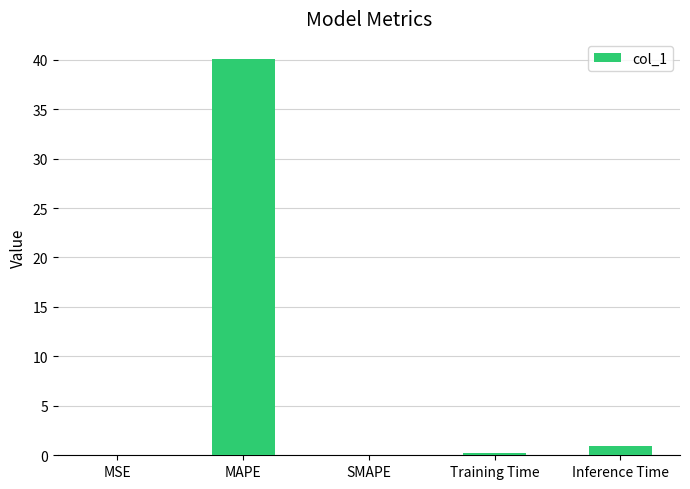

Read the value at Inference Time.

0.9